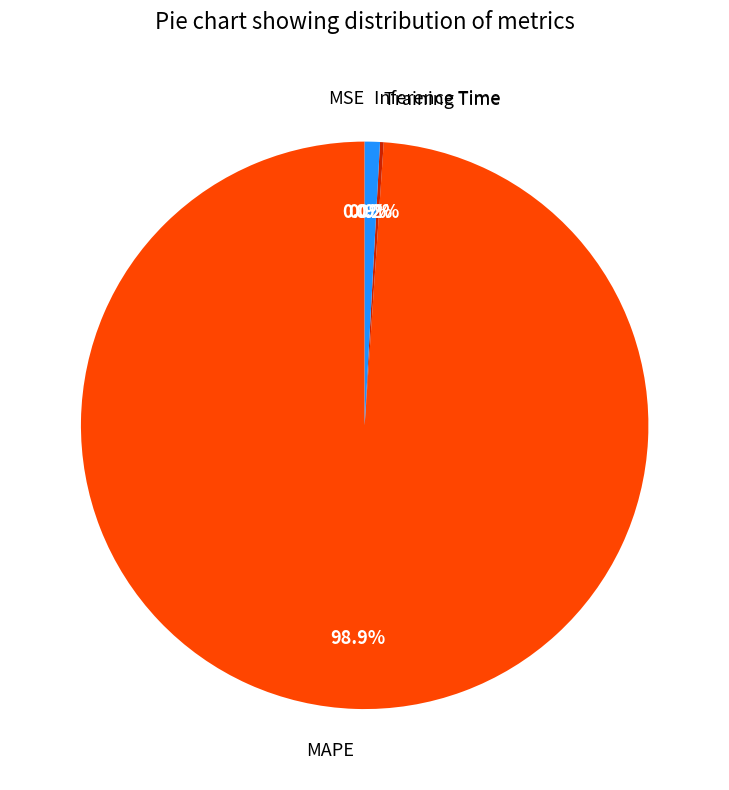

Does any single category account for the majority?

Yes